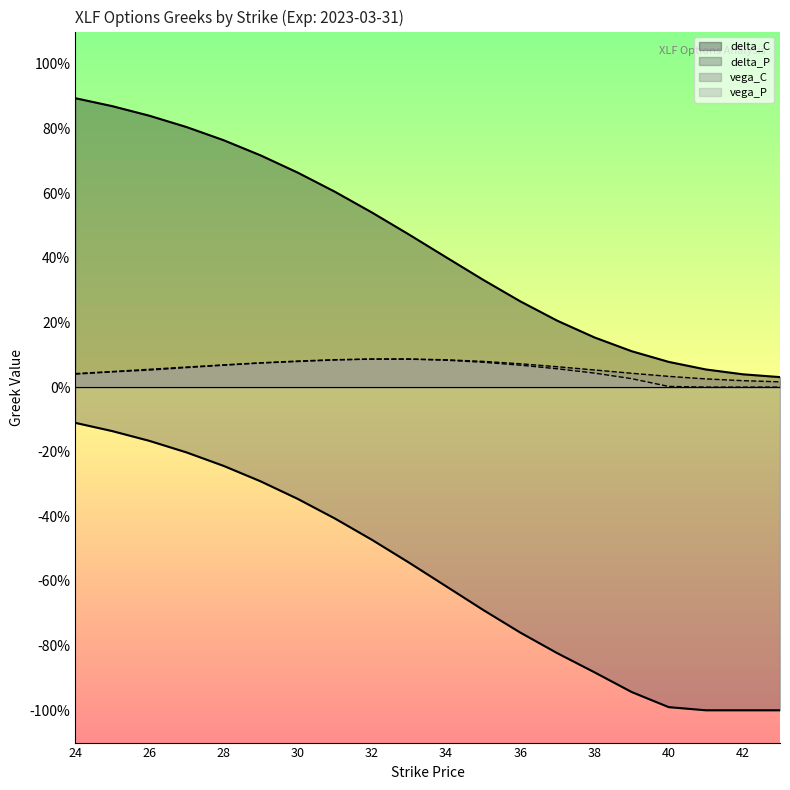

Reading right to left, what are all the values shown in this chart?

delta_C: 0.0	0.0	0.1	0.1	0.1	0.2	0.2	0.3	0.3	0.4	0.5	0.5	0.6	0.7	0.7	0.8	0.8	0.8	0.9	0.9
delta_P: -1.0	-1.0	-1.0	-1.0	-0.9	-0.9	-0.8	-0.8	-0.7	-0.6	-0.5	-0.5	-0.4	-0.3	-0.3	-0.2	-0.2	-0.2	-0.1	-0.1
vega_C: 0.0	0.0	0.0	0.0	0.0	0.1	0.1	0.1	0.1	0.1	0.1	0.1	0.1	0.1	0.1	0.1	0.1	0.1	0.0	0.0
vega_P: 0.0	0.0	0.0	0.0	0.0	0.0	0.1	0.1	0.1	0.1	0.1	0.1	0.1	0.1	0.1	0.1	0.1	0.1	0.0	0.0